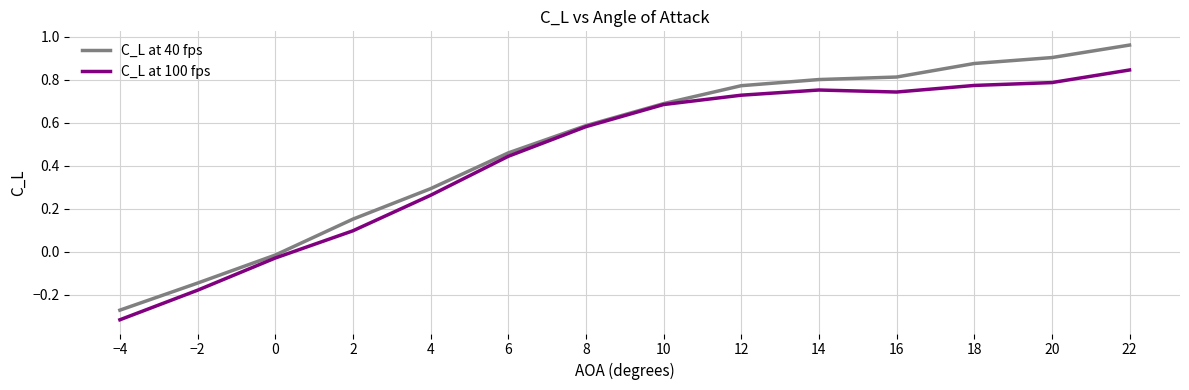

True or false: C_L at 40 fps has a value of 0.8 at 14.

True